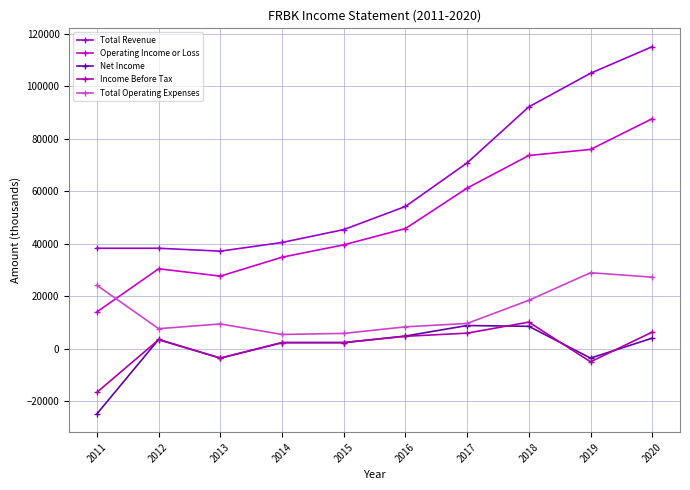

What value does the Net Income series have at 2020?

4100